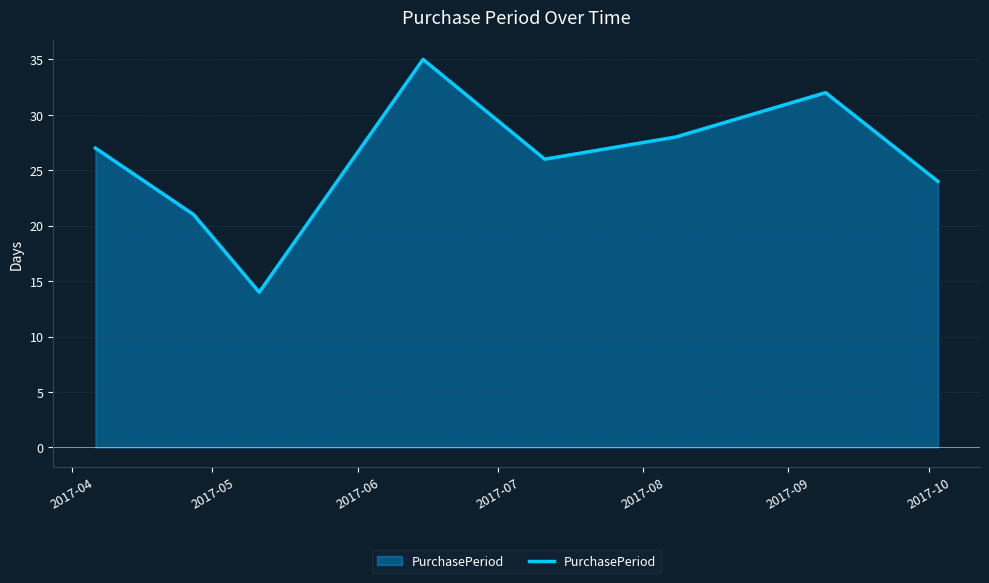

How many interior local valleys (lower than both neighbors) does the data have?

2